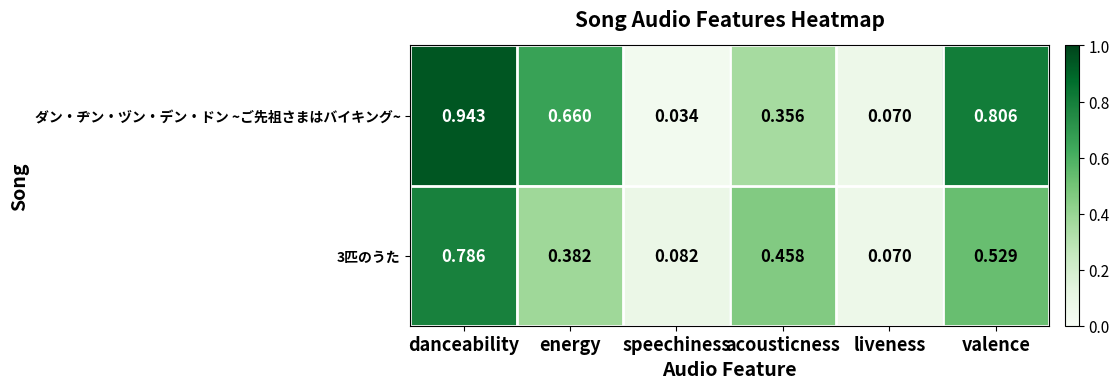

Between energy and liveness, which series saw the biggest shift?

ダン・ヂン・ヅン・デン・ドン ~ご先祖さまはバイキング~